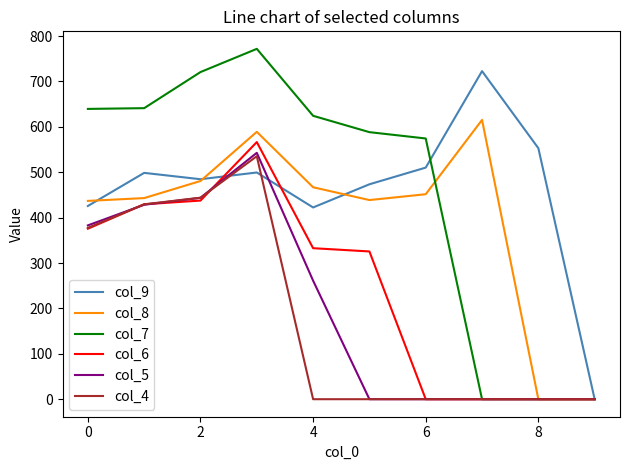

What is the maximum value for col_6?

566.5